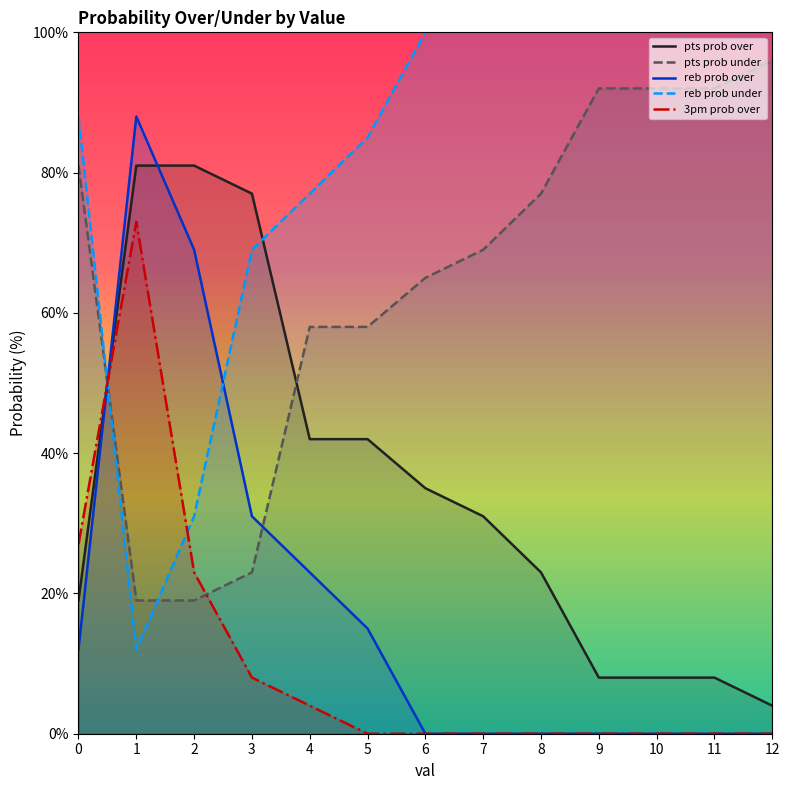

Which has a higher value, 11 or 1?

1